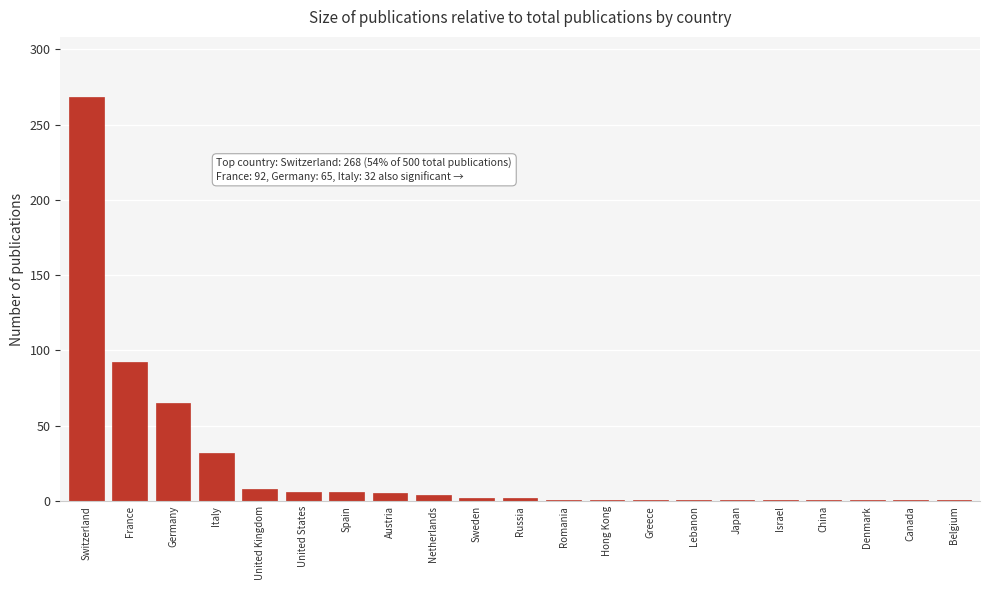

Which has a higher value, France or Japan?

France